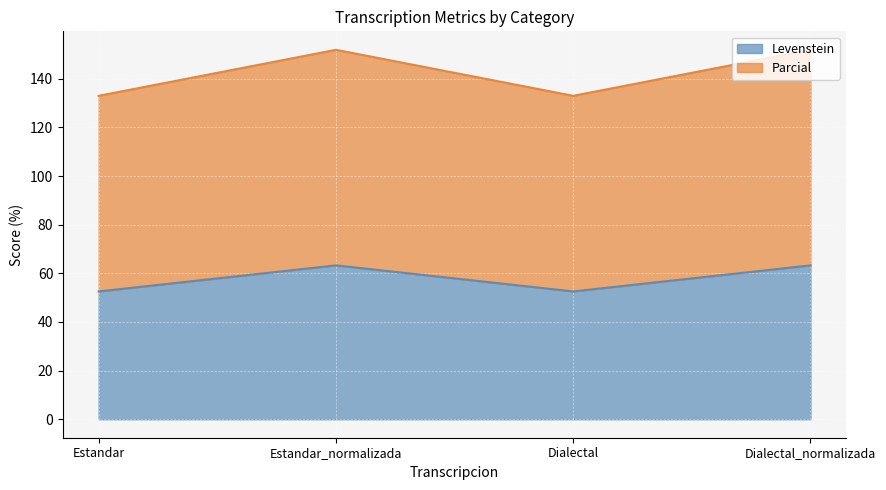

Reading left to right, list all the values displayed in this chart.

Levenstein: Estandar=52.6	Estandar_normalizada=63.3	Dialectal=52.6	Dialectal_normalizada=63.3
Parcial: Estandar=133.0	Estandar_normalizada=151.9	Dialectal=133.0	Dialectal_normalizada=151.9